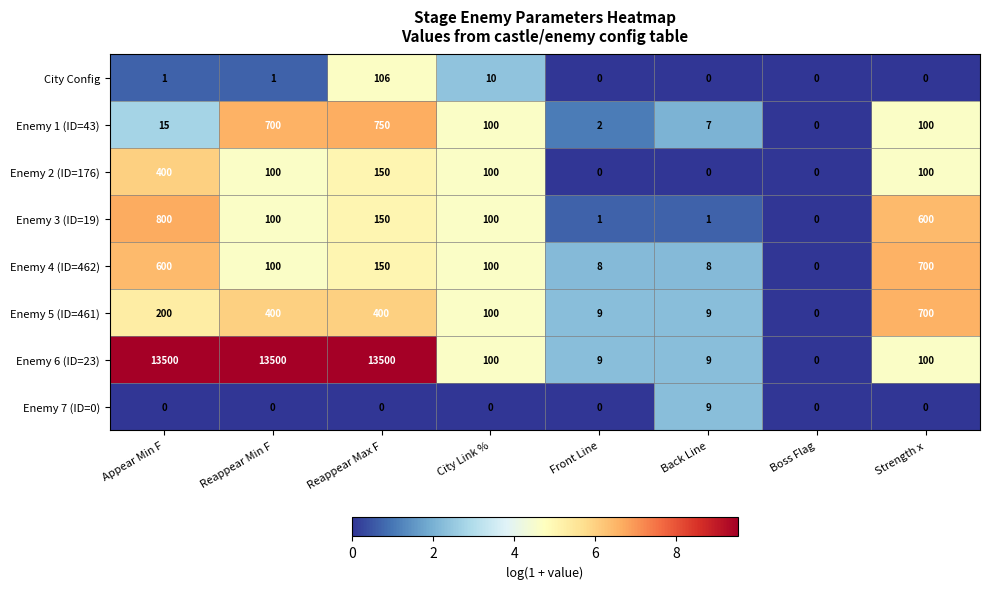

The value of Enemy 5 (ID=461) at Strength x is 1205. True or false?

False